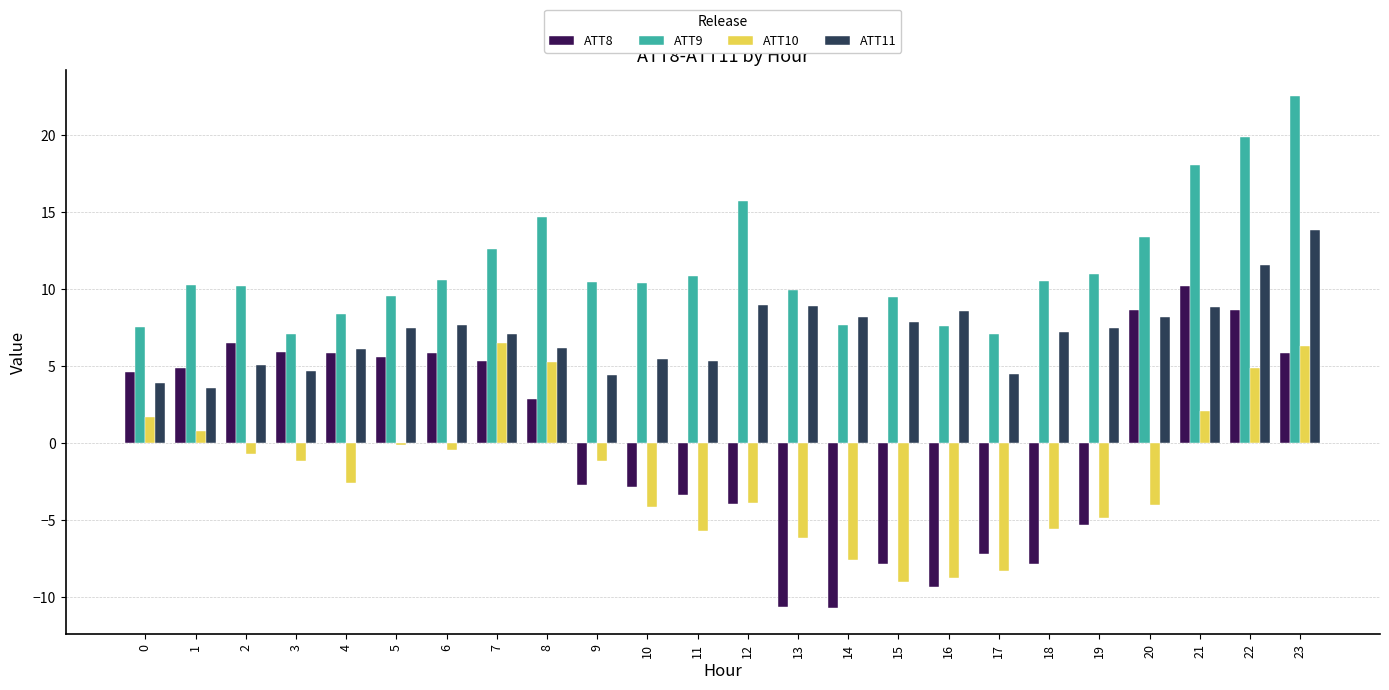

Is the value of ATT9 at 5 greater than the value of ATT8 at 3?

Yes